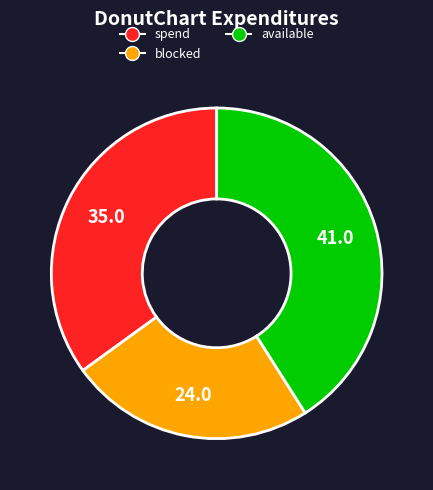

Is there any slice that represents more than half of the pie?

No